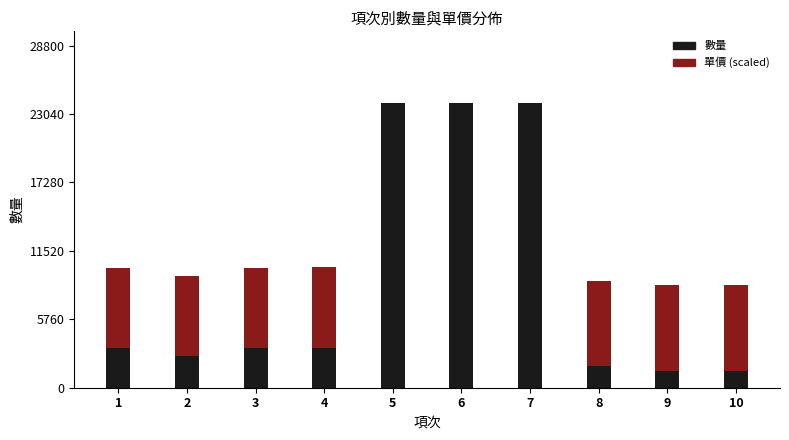

What is the total value across all series at 2?

9409.3